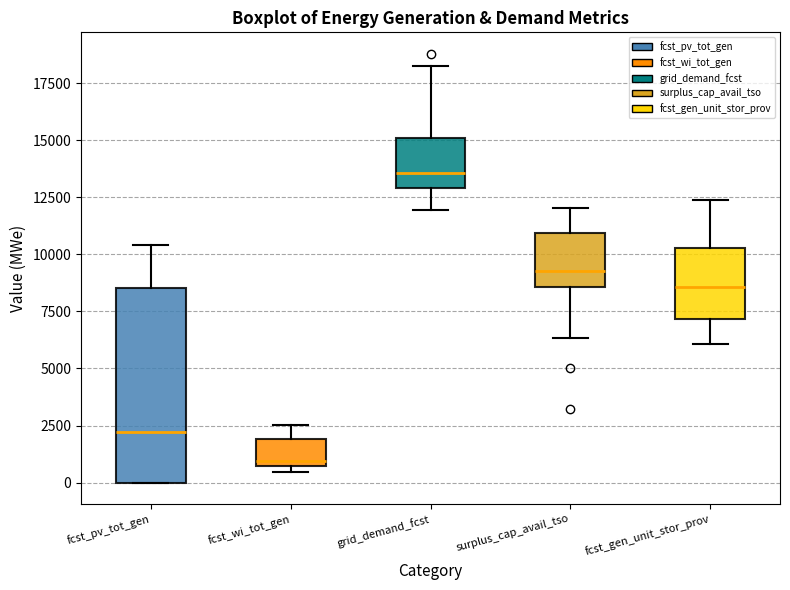

Which box has the lowest median line?

fcst_wi_tot_gen